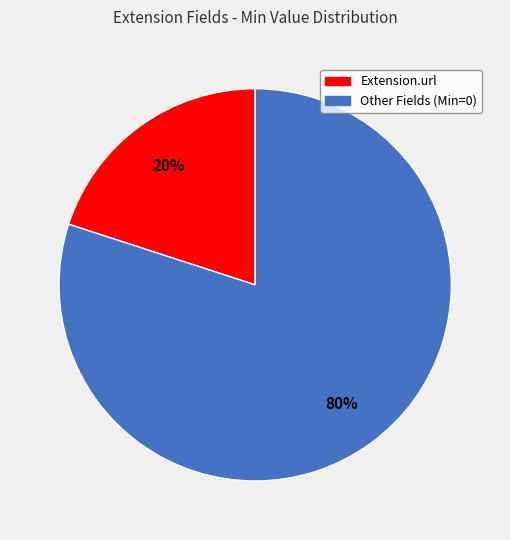

Is there a majority slice in this chart?

Yes